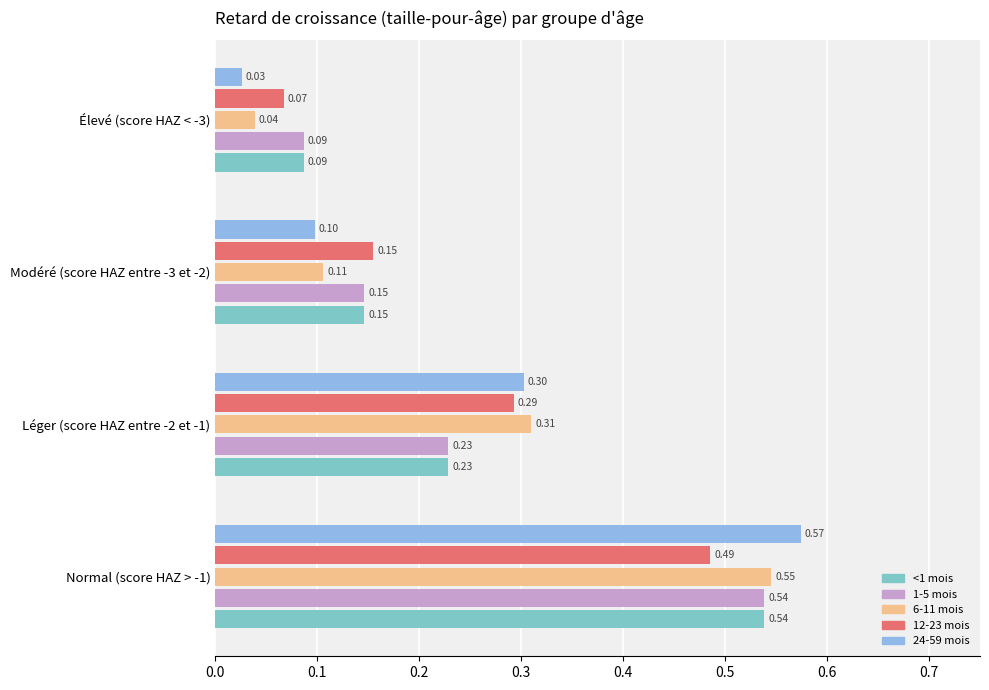

Which series has the largest range (max minus min)?

24-59 mois